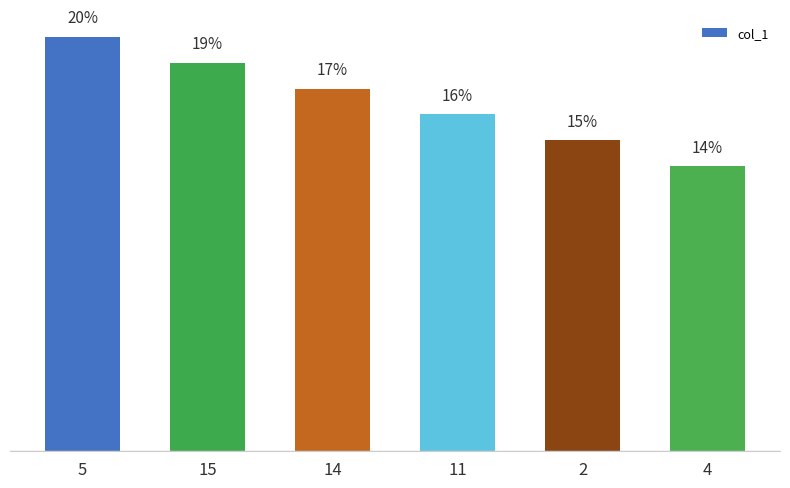

Does the chart contain any negative values?

No